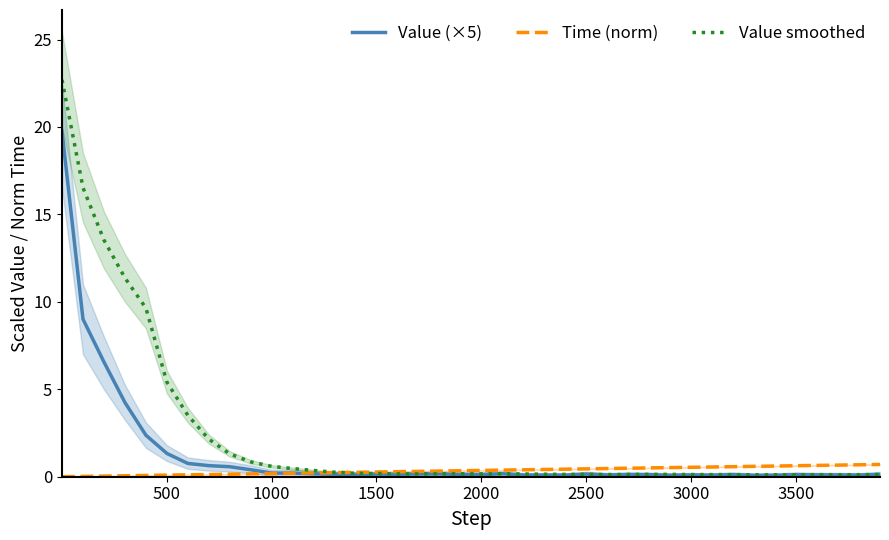

What is the highest value of the Value (×5) series?

19.7